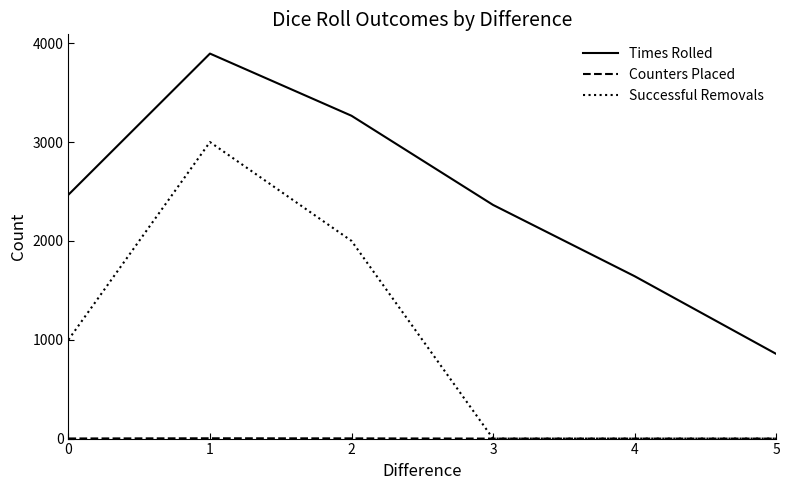

The Successful Removals series shows 1000 at 0. True or false?

True